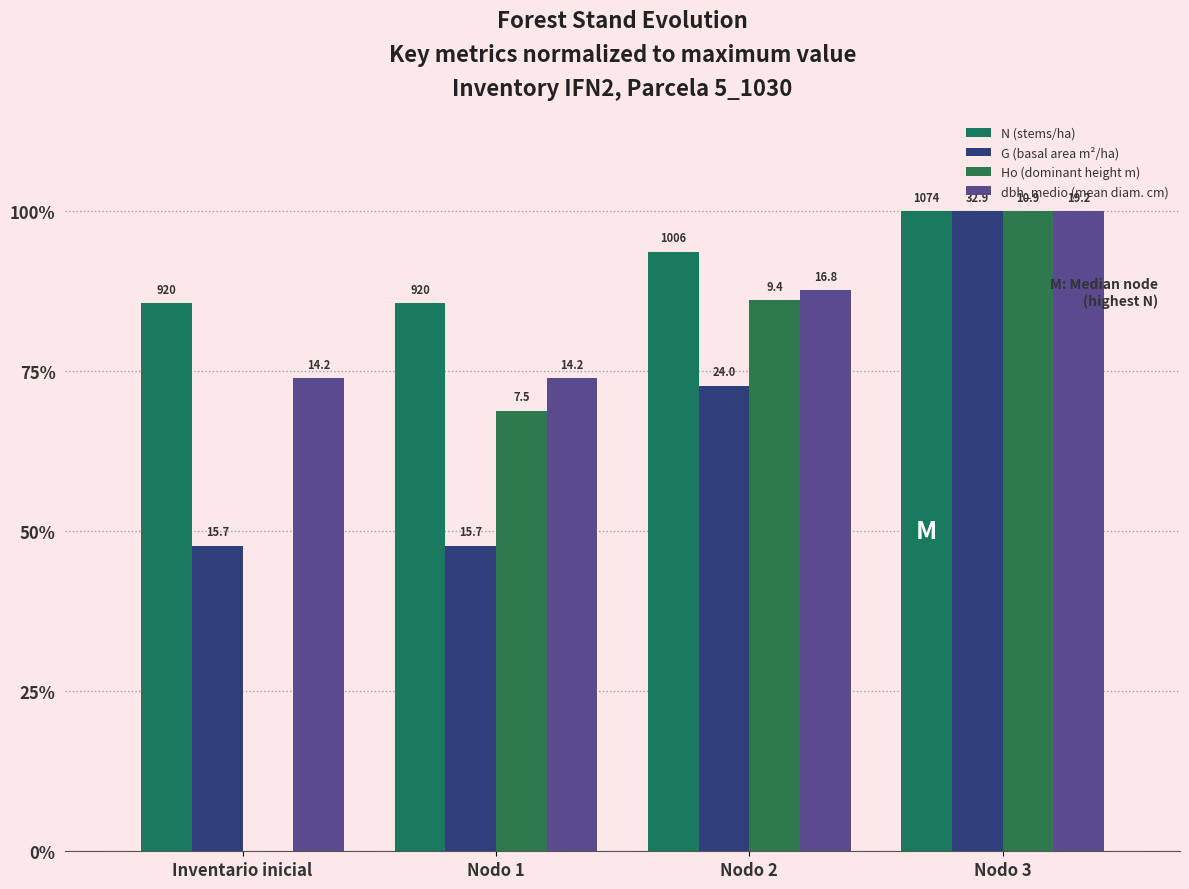

Does the chart contain stacked bars?

No